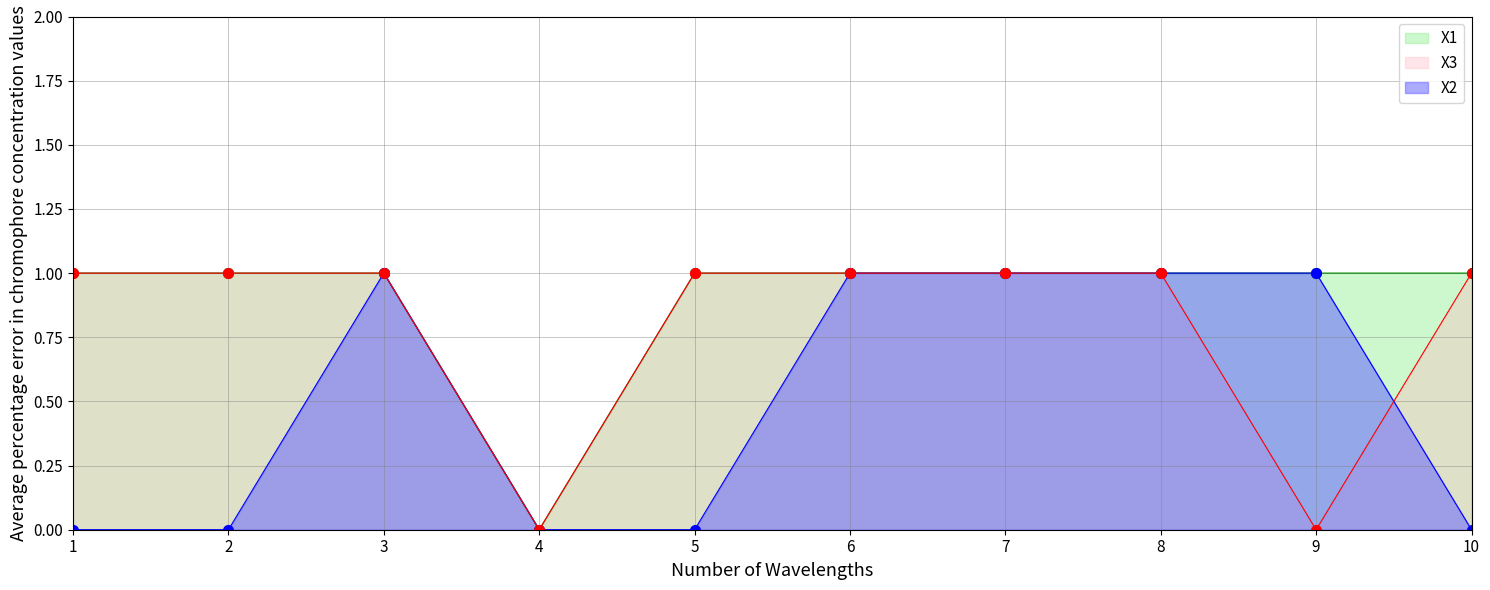

True or false: X1 has more than 1 interior local peaks.

False